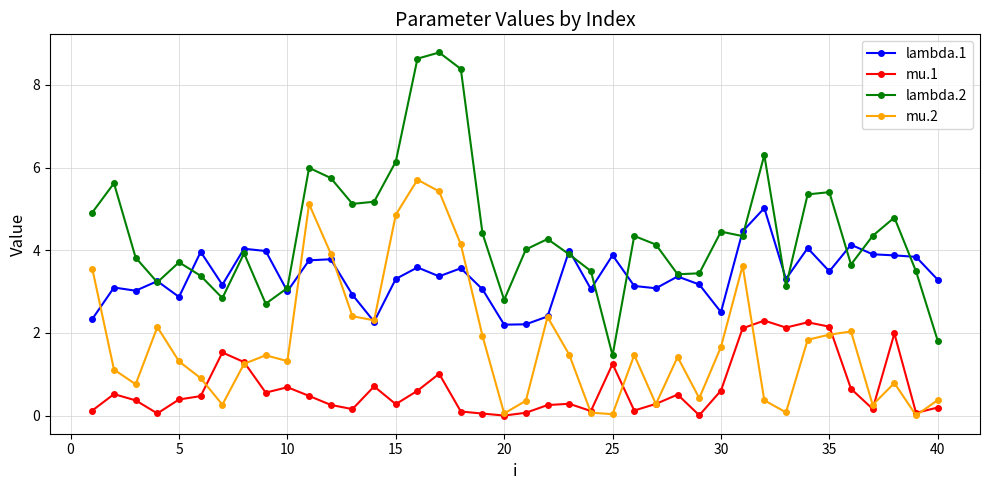

In mu.1, how many points are lower than both neighbors (excluding endpoints)?

11